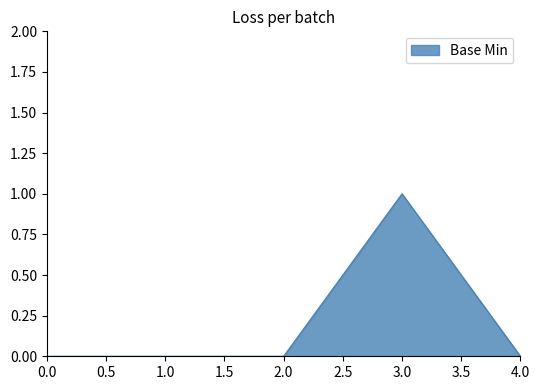

Does the chart have visible grid lines?

No